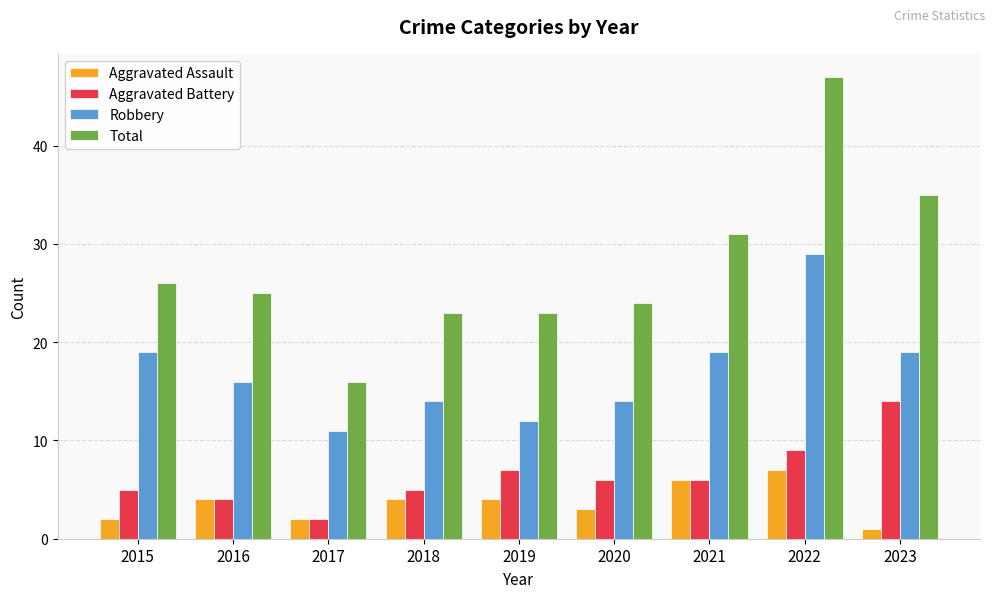

What is the approximate value of Robbery at 2016, to the nearest 10?

20